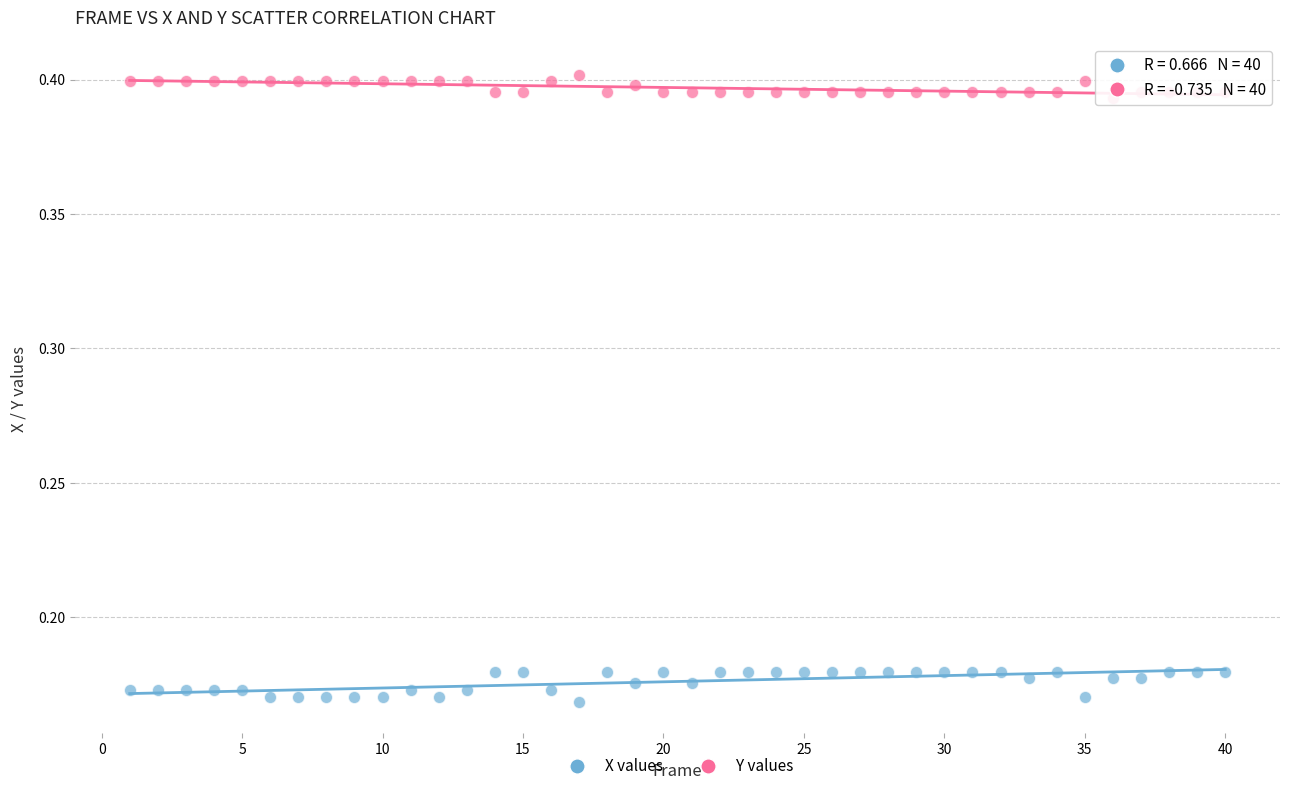

What is the X range (max minus min) for the scatter plot?

39.0